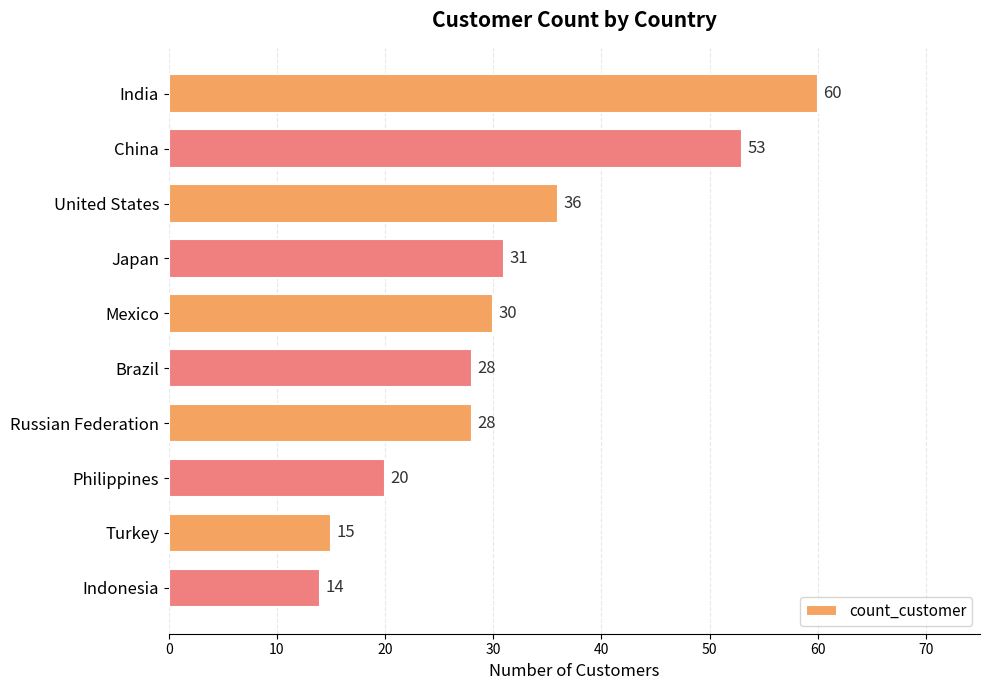

What is the average value?

32